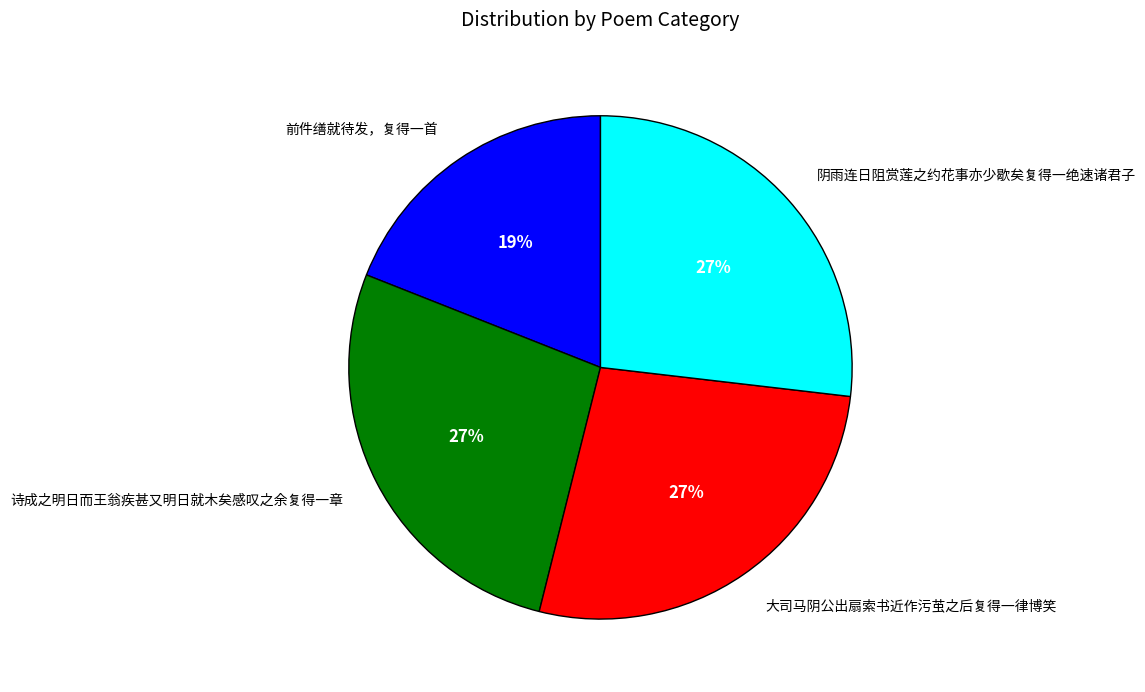

To the nearest percent, what percentage of the pie is 诗成之明日而王翁疾甚又明日就木矣感叹之余复得一章?

27%